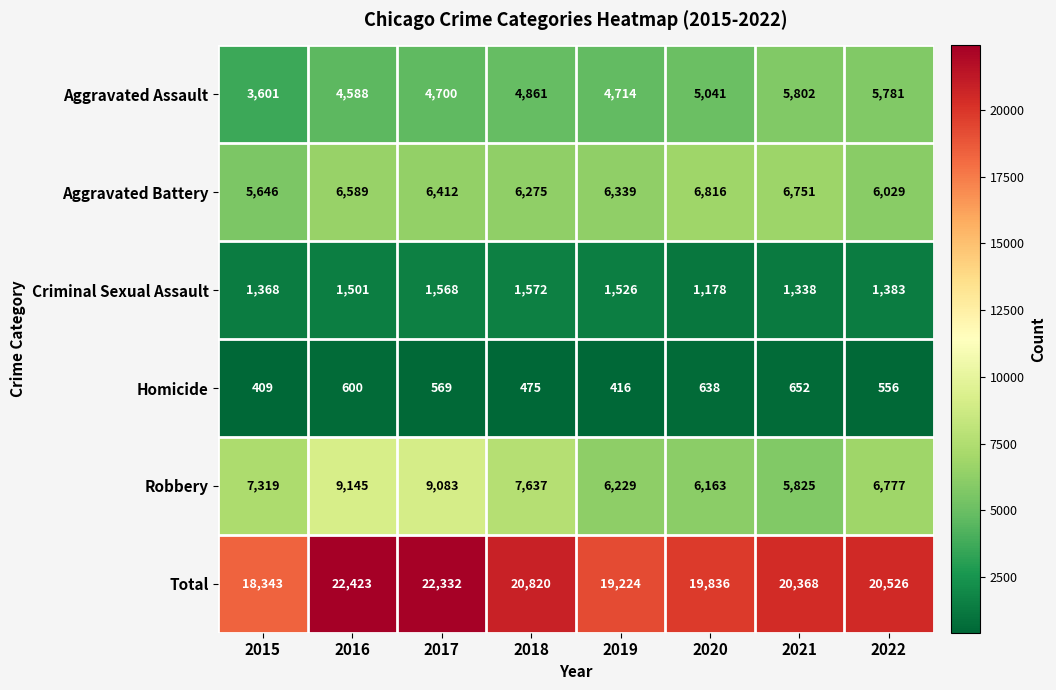

What is the difference between the highest and lowest values at 2015?

17934